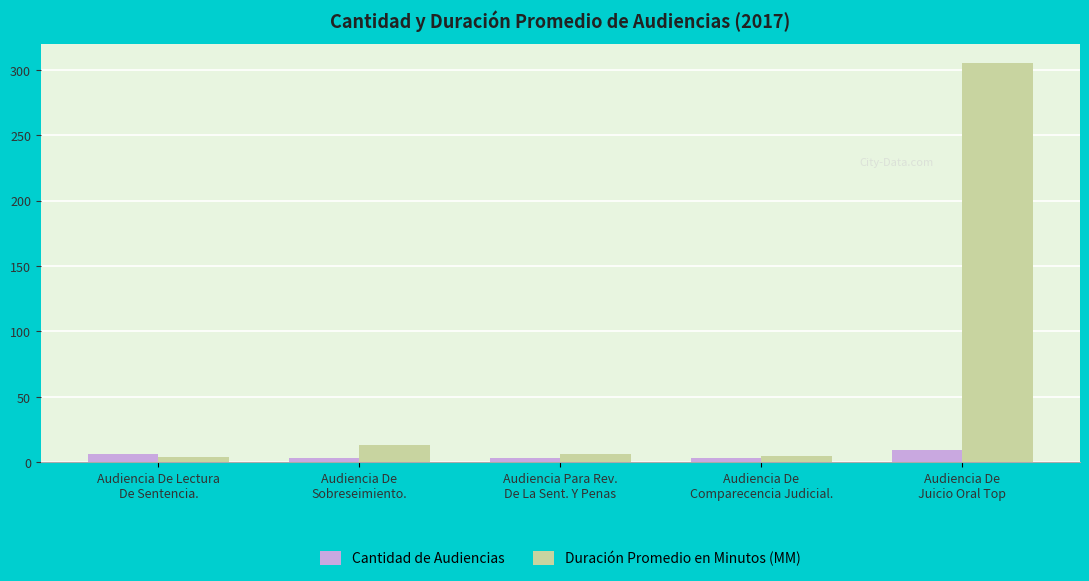

Rank the series at Audiencia De
Juicio Oral Top from highest to lowest value.

Duración Promedio en Minutos (MM), Cantidad de Audiencias